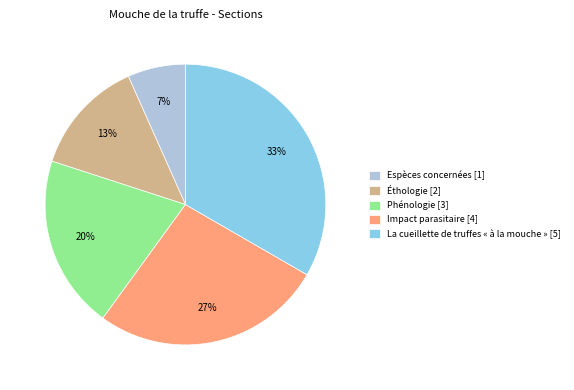

Do Impact parasitaire [4] and Phénologie [3] together represent more than half of the pie?

No